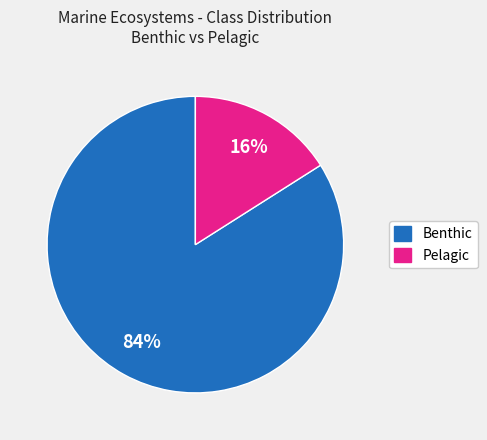

To the nearest percent, what is the average slice percentage?

50%